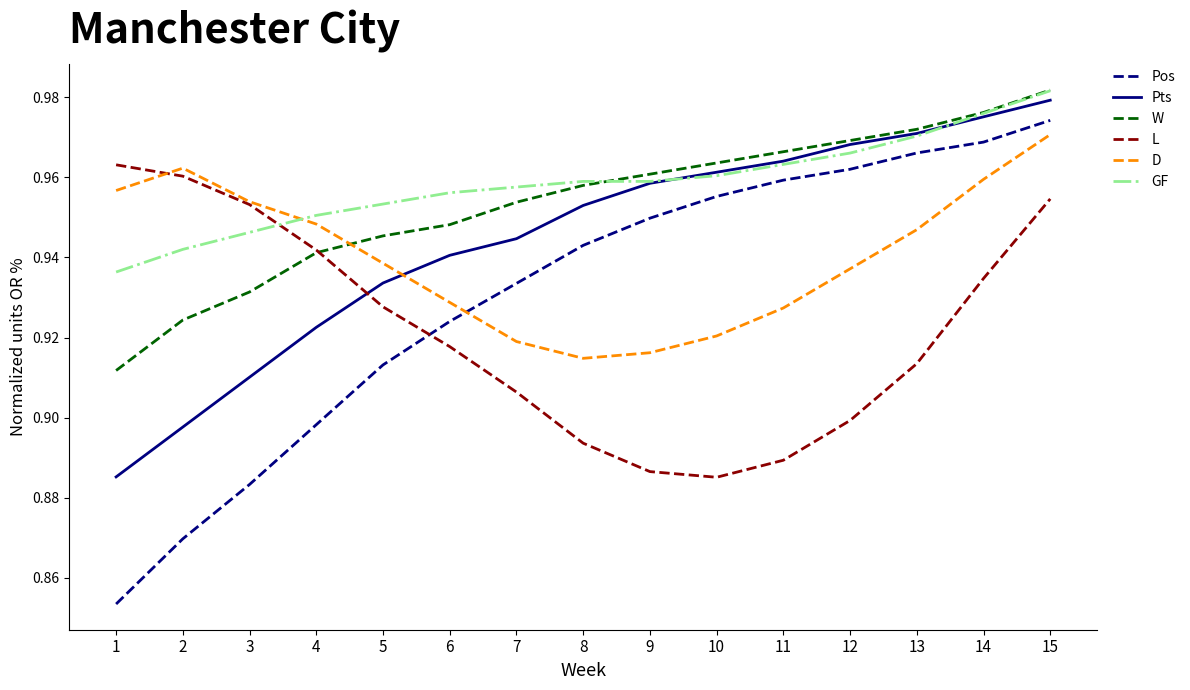

The value of Pos at 6 is 1.5. True or false?

False